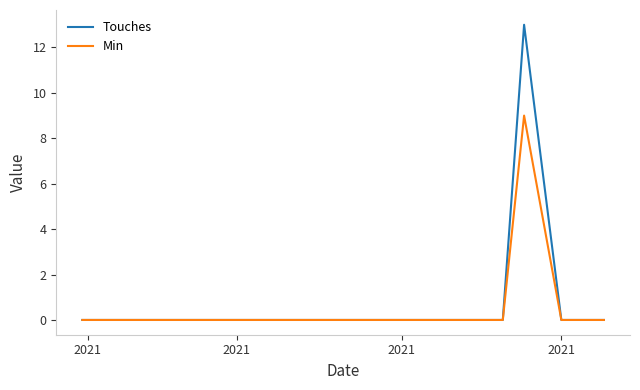

Does the chart display data point markers on the line(s)?

No